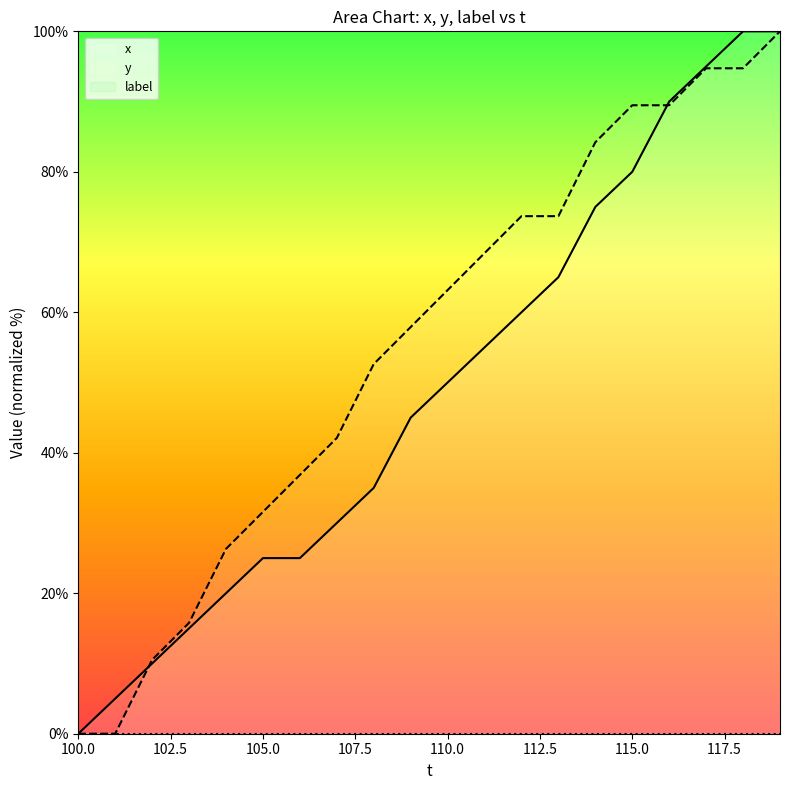

Which series changed the most between 100.0 and 115.0?

y